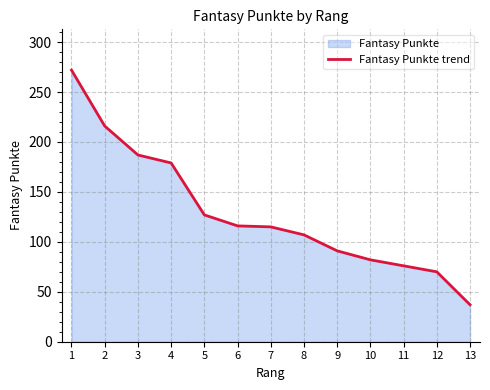

List the labels in order of value, largest first.

1, 2, 3, 4, 5, 6, 7, 8, 9, 10, 11, 12, 13